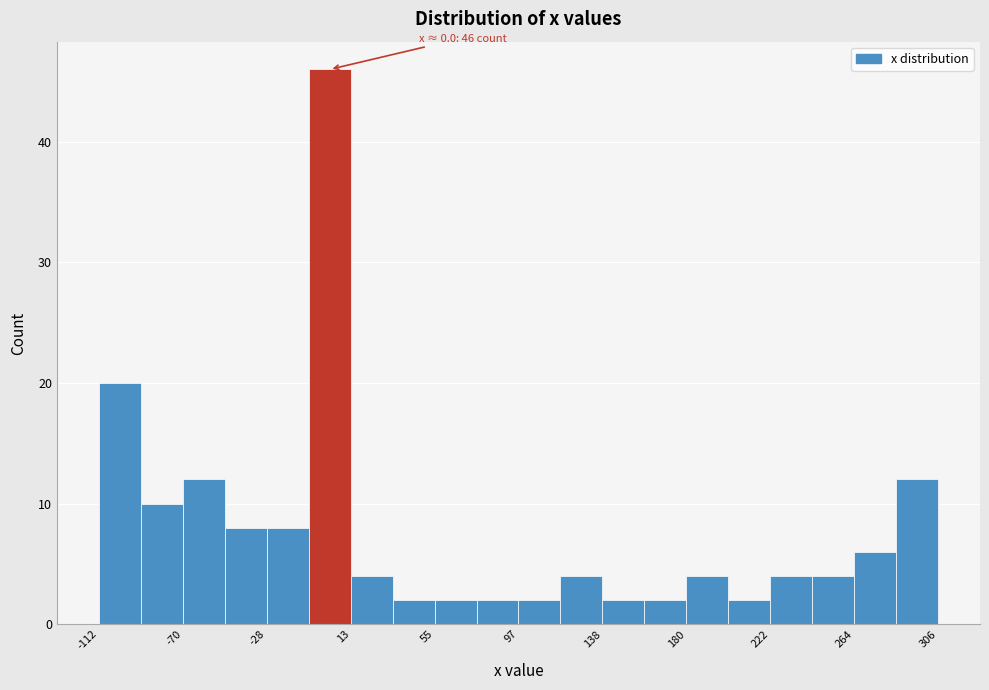

Which range on the x-axis has the tallest bar?

-10 to 15